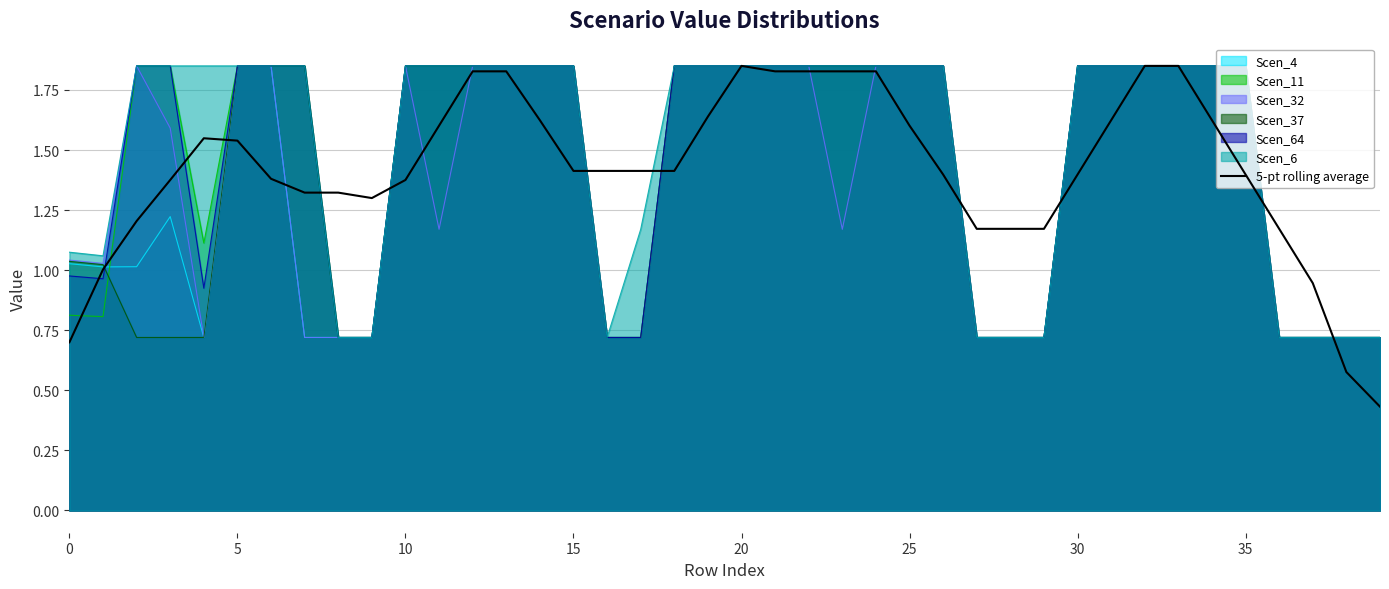

What is the label of the 20th point from the left?

19